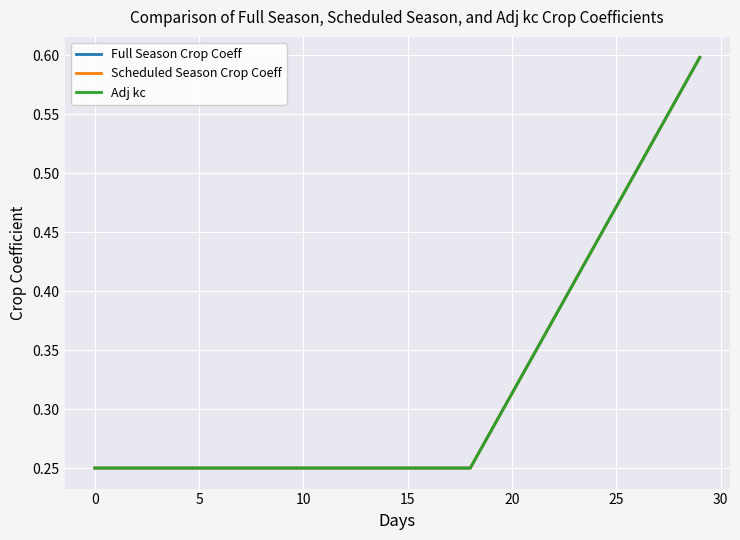

What is the lowest value of the Full Season Crop Coeff series?

0.2